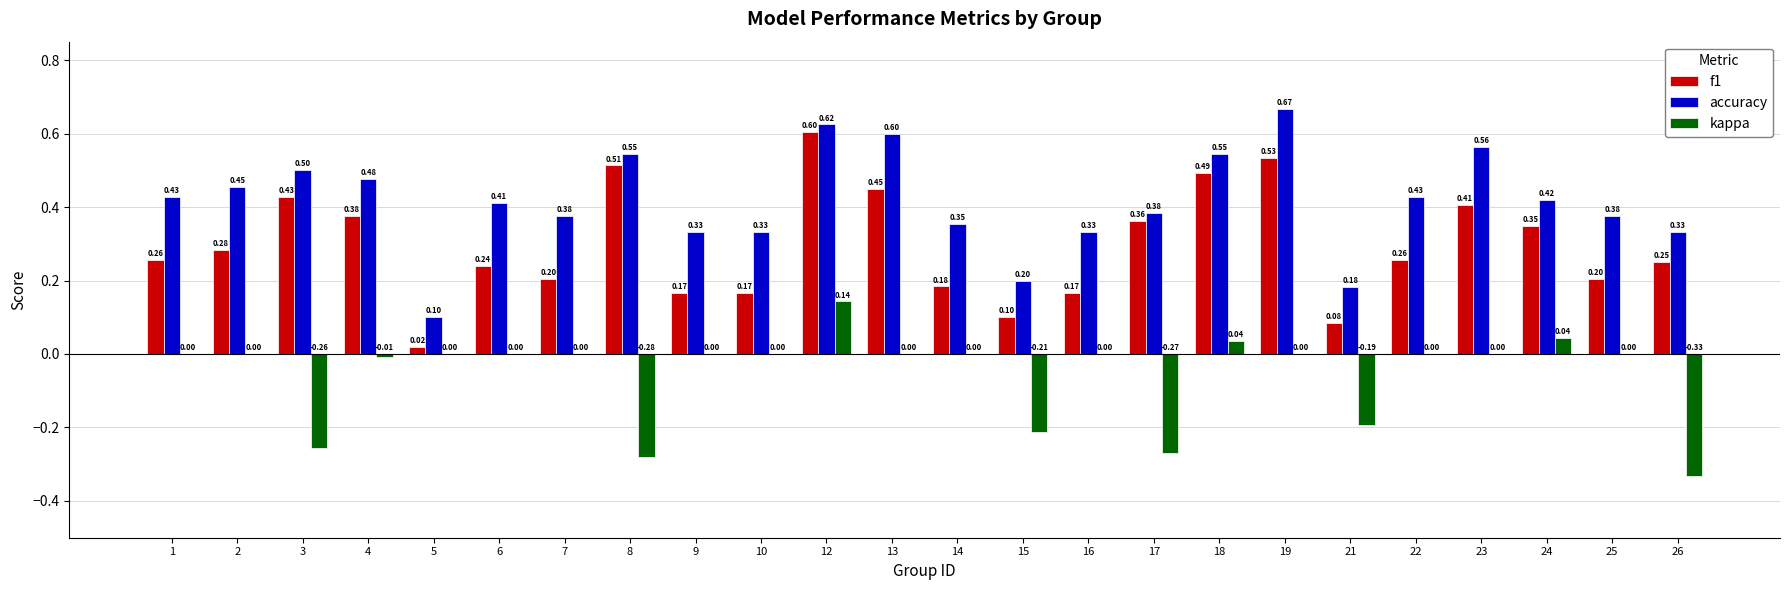

Between 5 and 17, which series saw the biggest shift?

f1